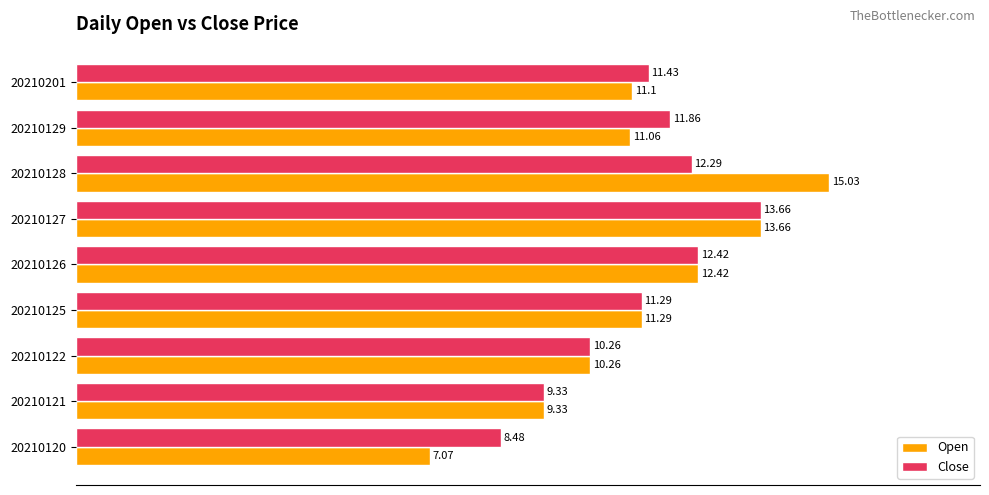

What is the difference between the Close values at 20210125 and 20210129?

0.6